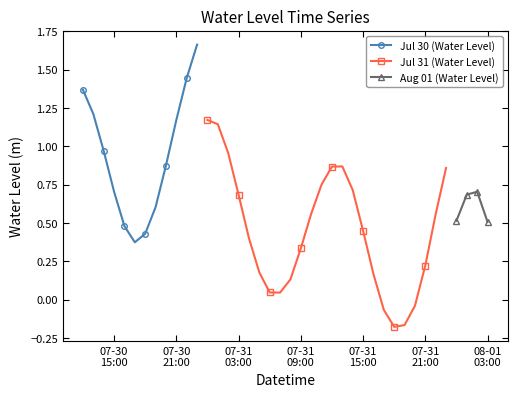

True or false: Jul 30 (Water Level) has more than 1 points higher than both neighbors.

False